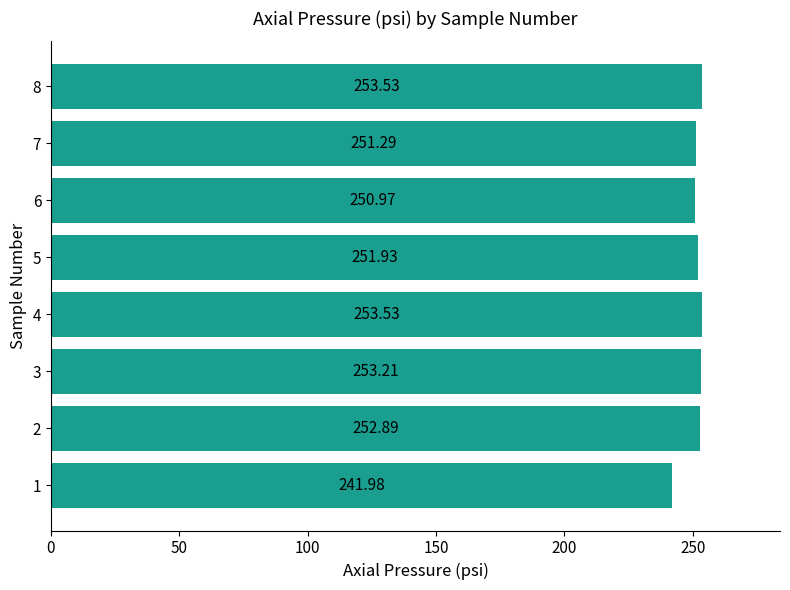

What is the change in value from 1 to 7?

+9.3